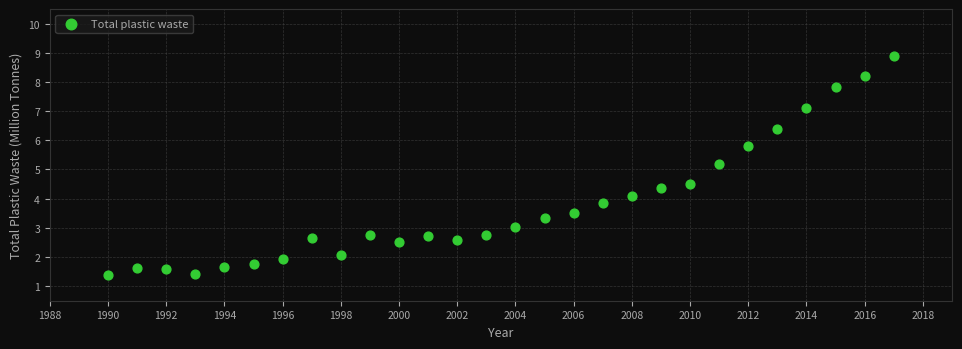

What Y value in the scatter plot is closest to 5?

5.2